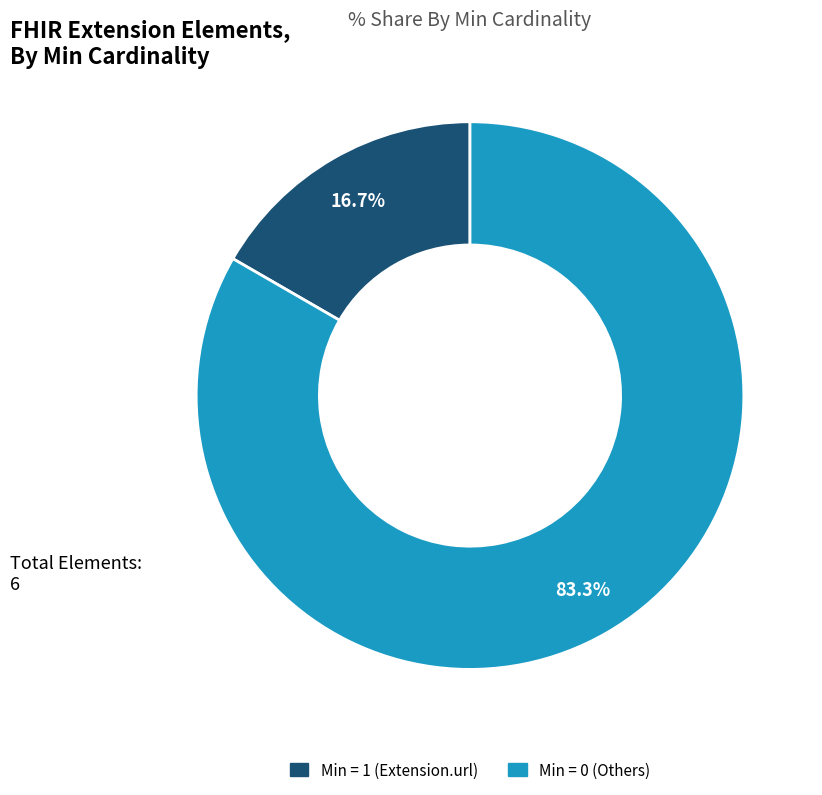

Does any single category account for the majority?

Yes